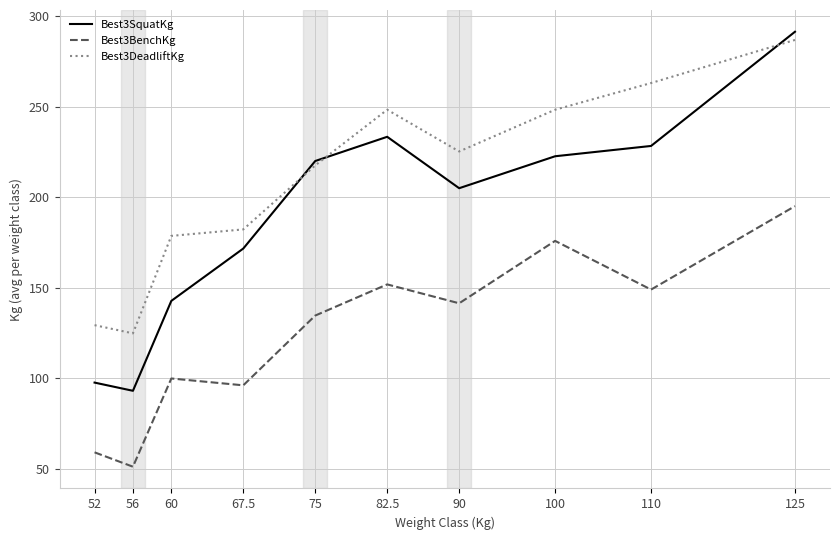

True or false: Best3DeadliftKg and Best3BenchKg intersect in this chart.

False